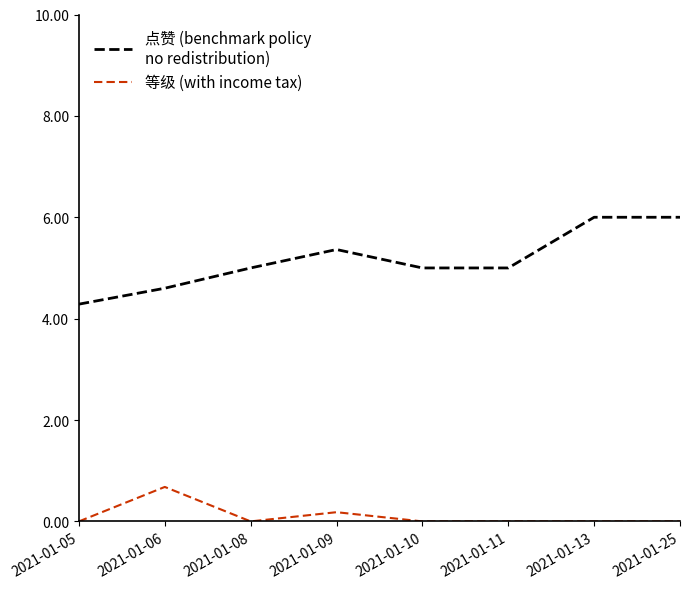

What is the maximum value shown in the chart?

6.0